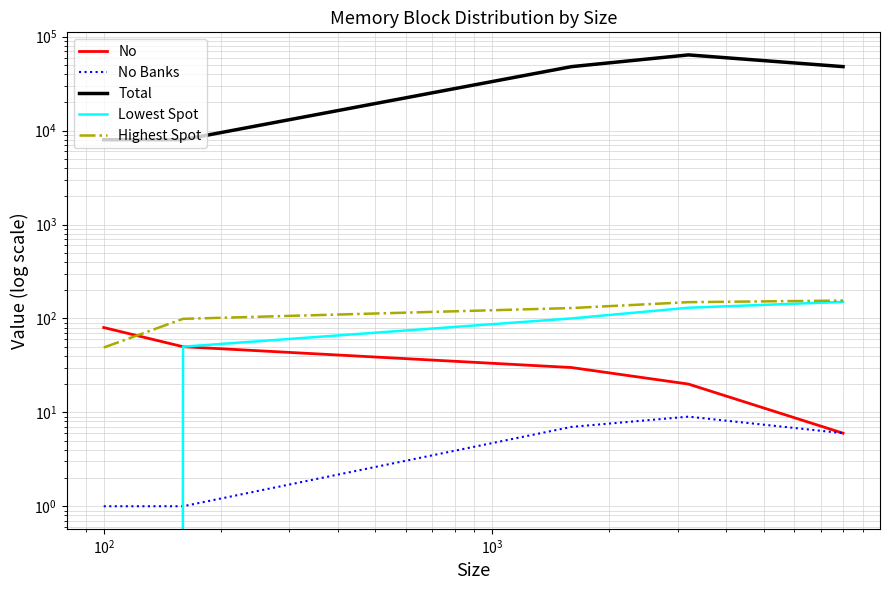

How many data points in No are less than 30?

2